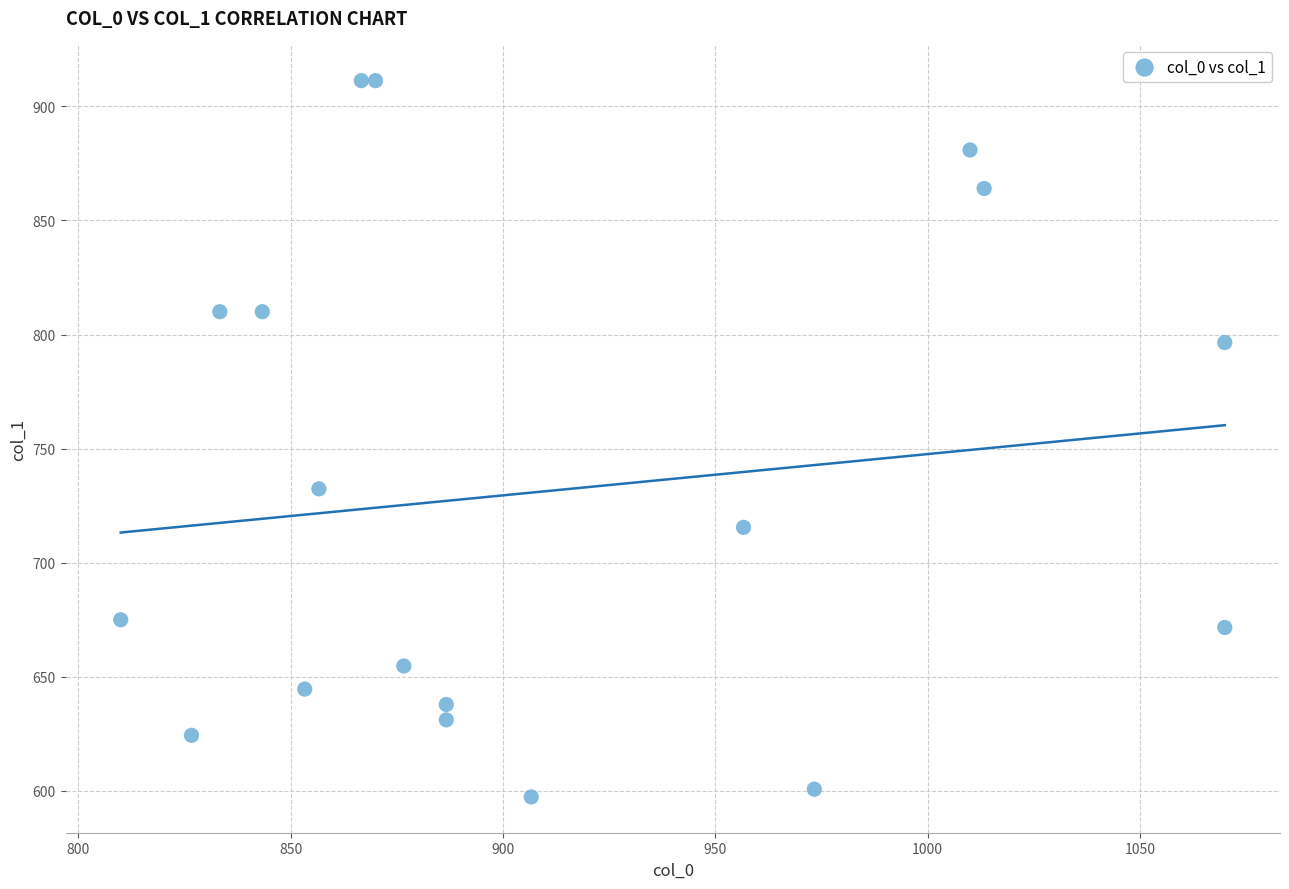

What Y value in the scatter plot is closest to 754?

732.4